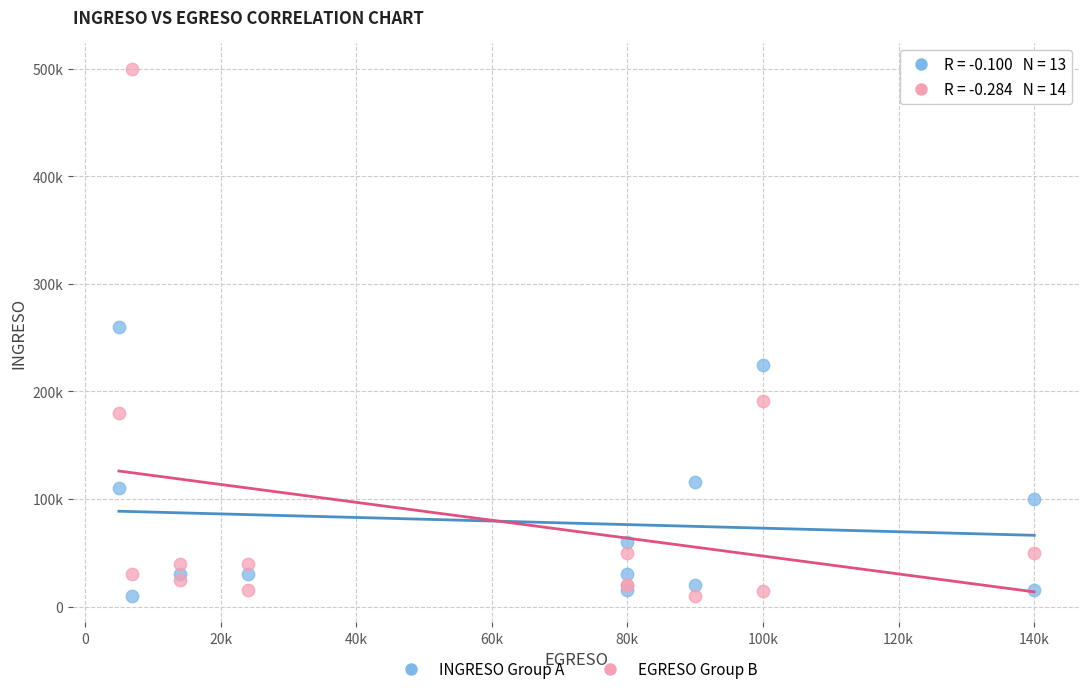

What are all the series names shown in the legend?

INGRESO Group A, EGRESO Group B